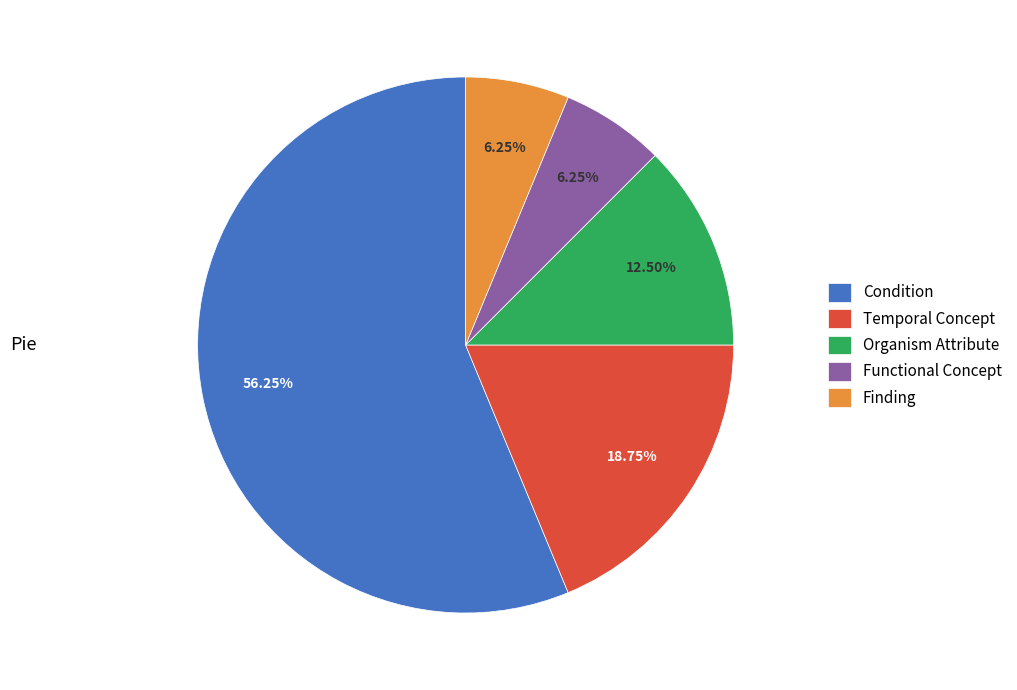

Does any single category account for the majority?

Yes